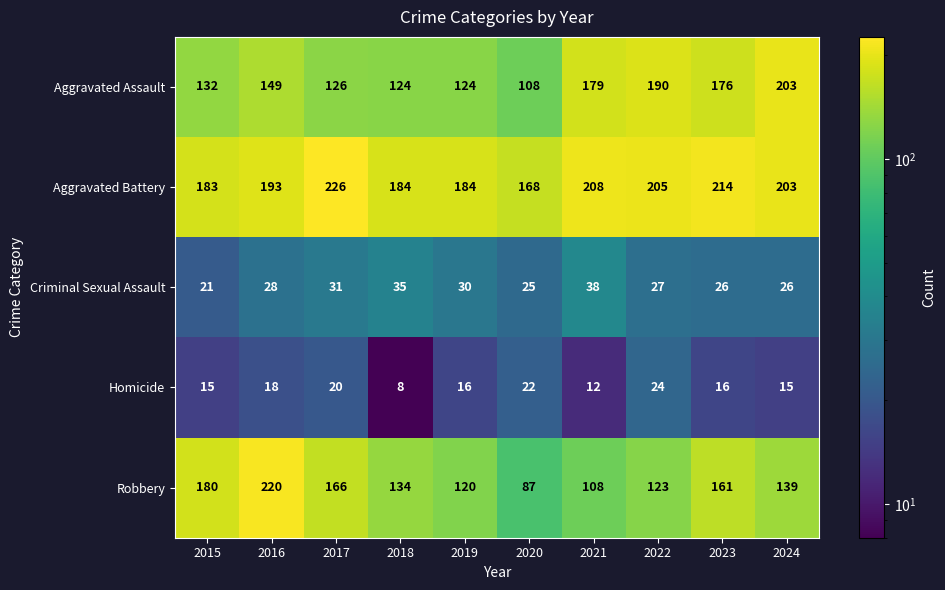

The value of Homicide at 2024 is 7. True or false?

False